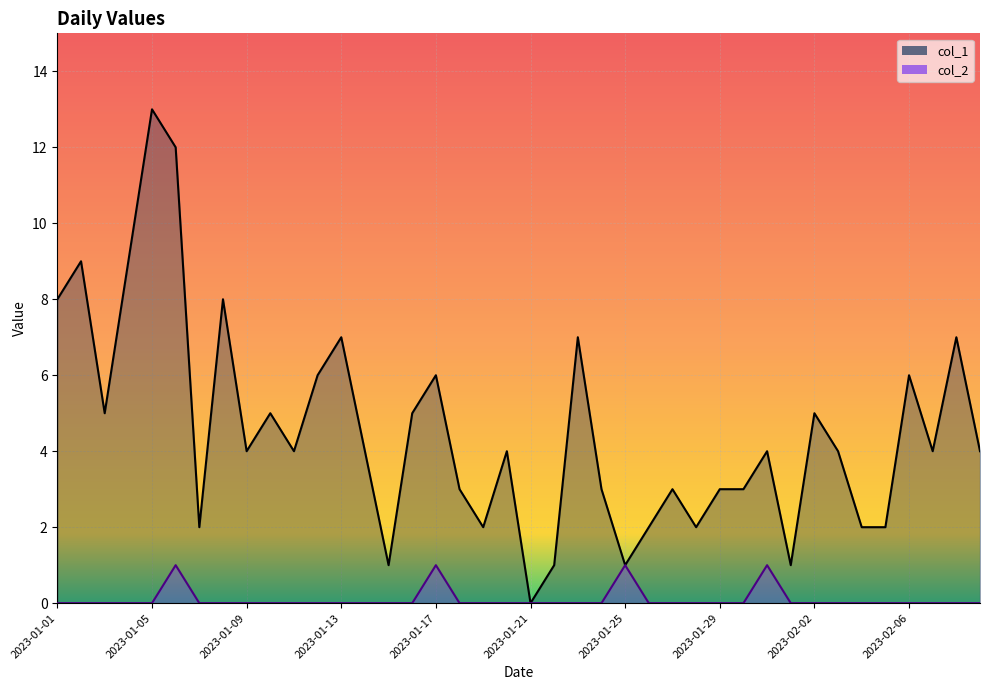

Is it true that col_1 equals 4 at 2023-02-03?

True